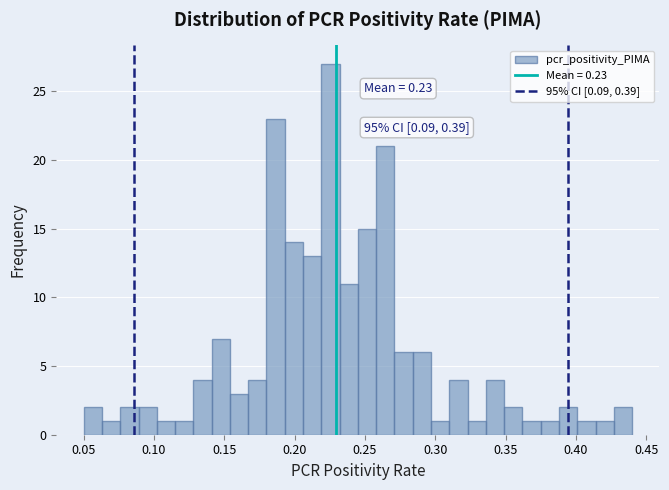

Read against the x-axis, roughly where is the centre of the tallest bar?

0.225